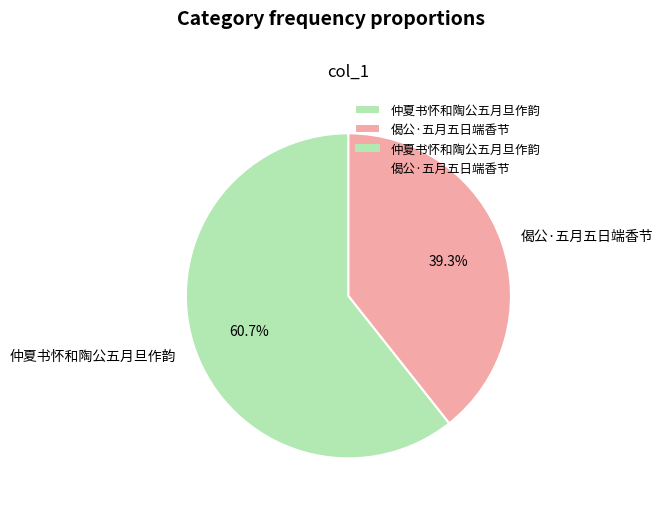

Rank the categories by value from lowest to highest.

偈公·五月五日端香节, 仲夏书怀和陶公五月旦作韵